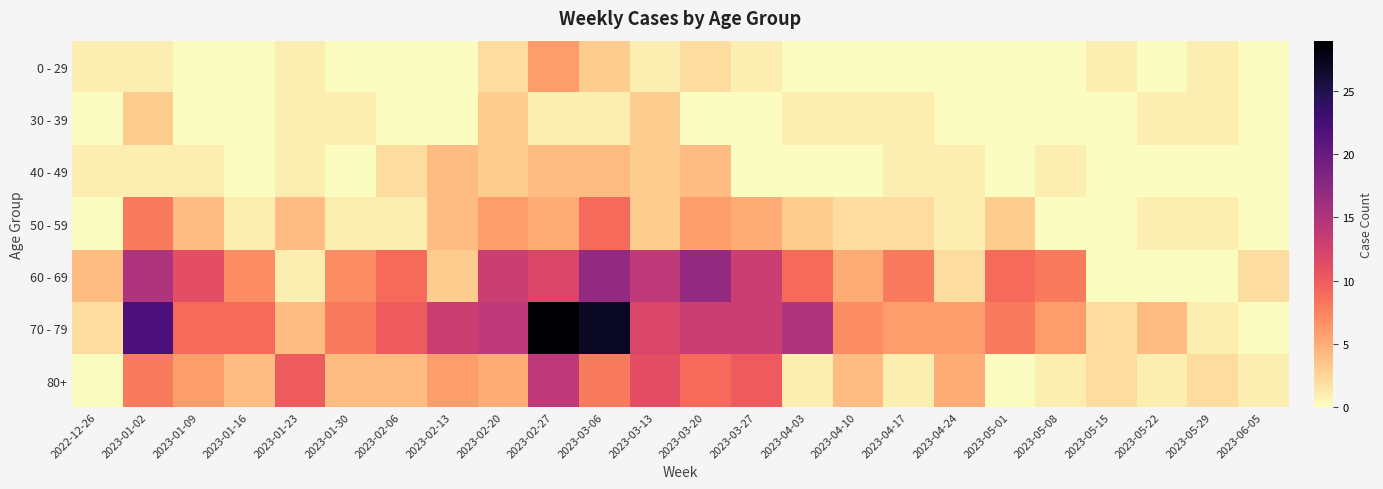

Which series has the largest range (max minus min)?

70 - 79